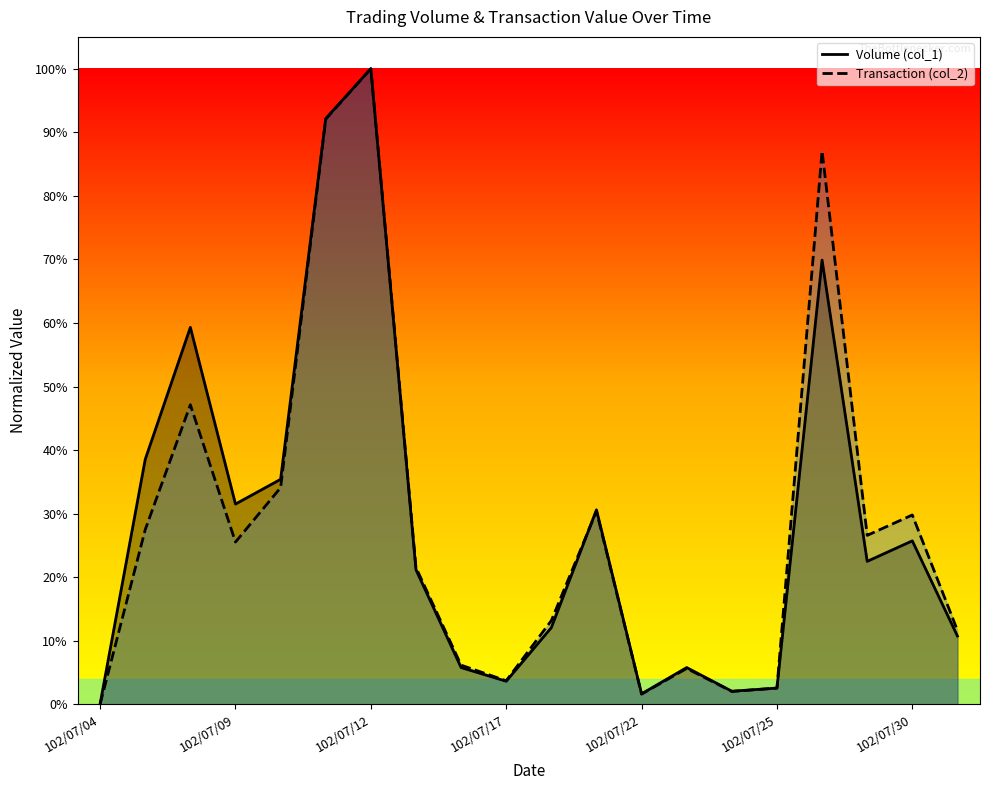

At which category does Volume (col_1) reach its first local valley?

102/07/09